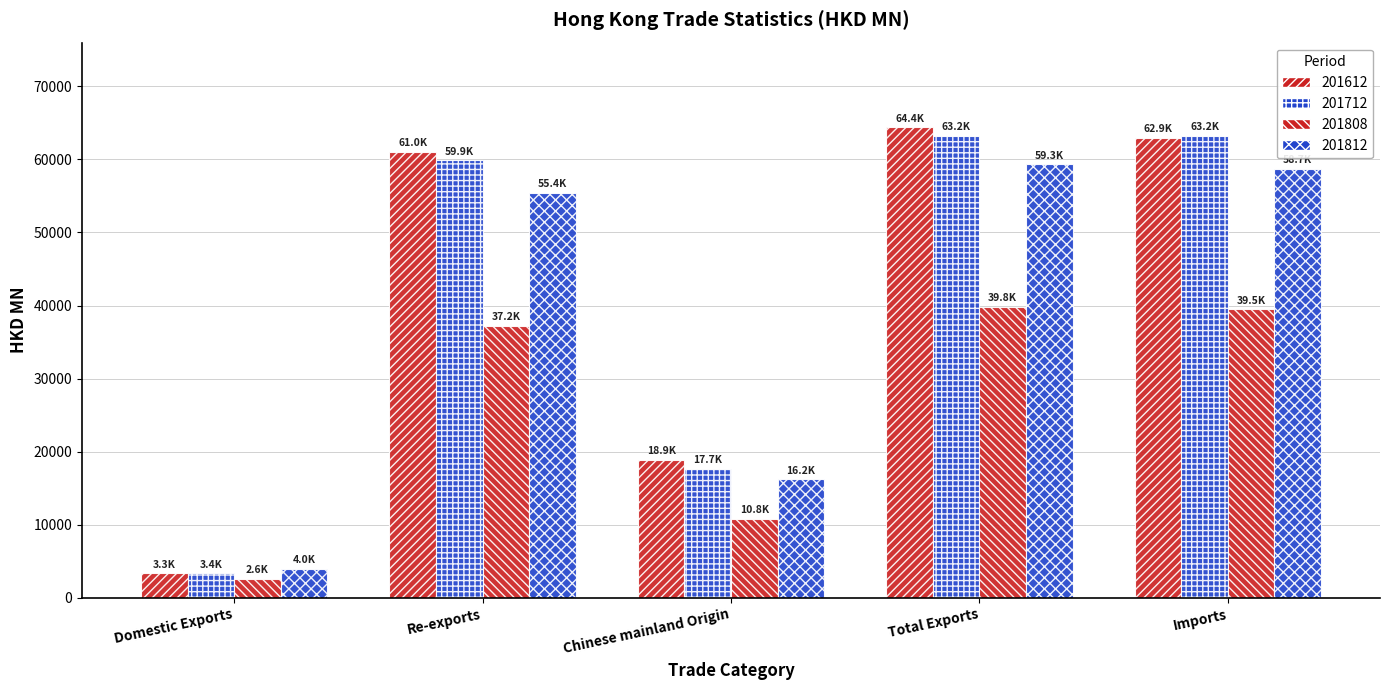

Which category has the lowest value in the 201712 series?

Domestic Exports